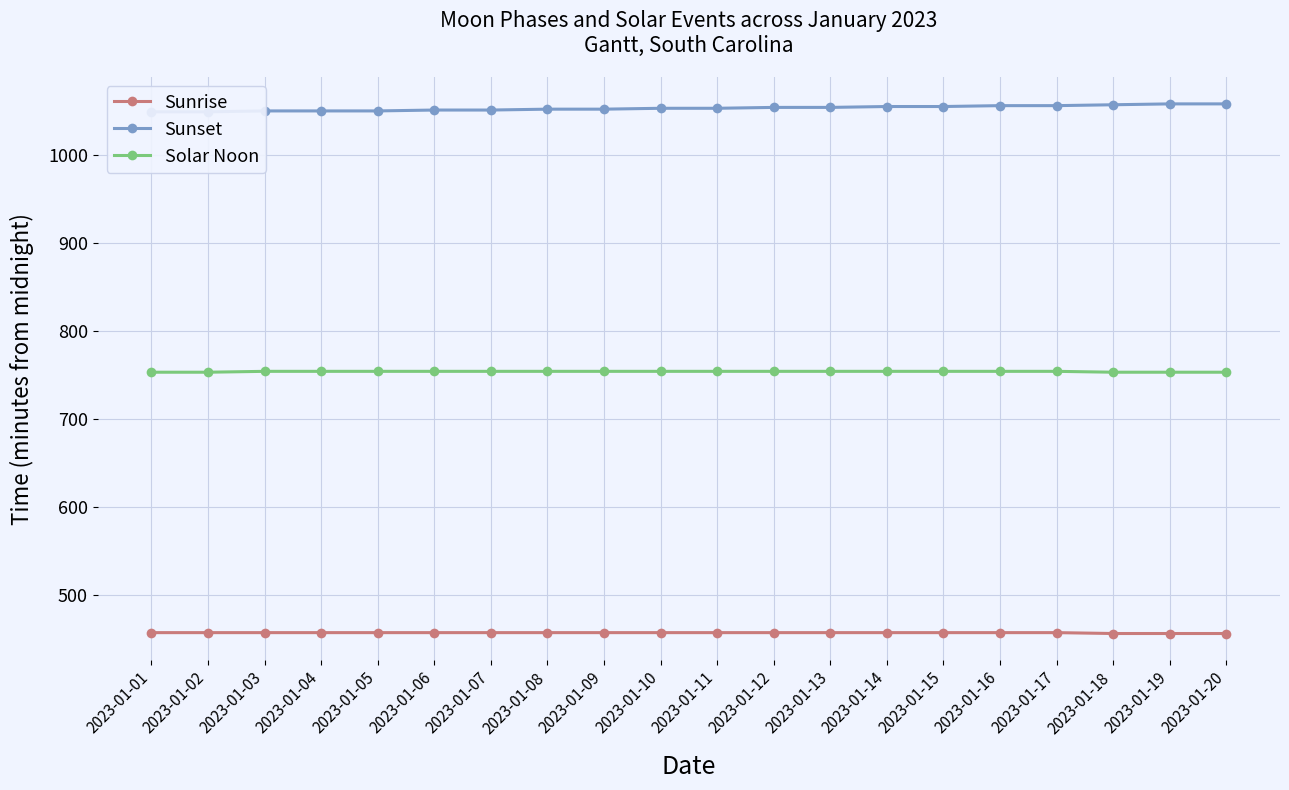

True or false: Sunset and Sunrise intersect in this chart.

False